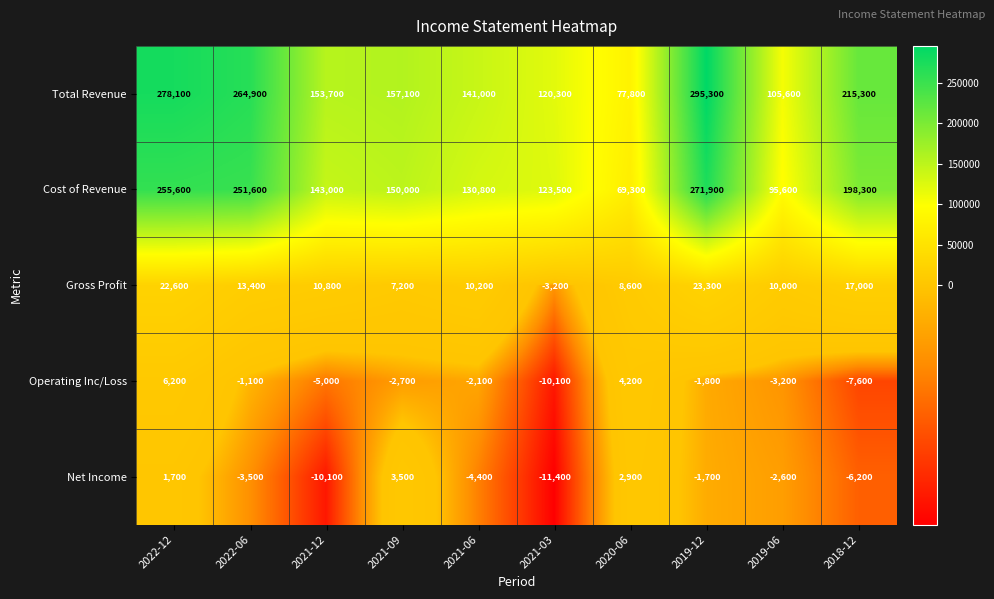

What is the total value across all series at 2018-12?

416800